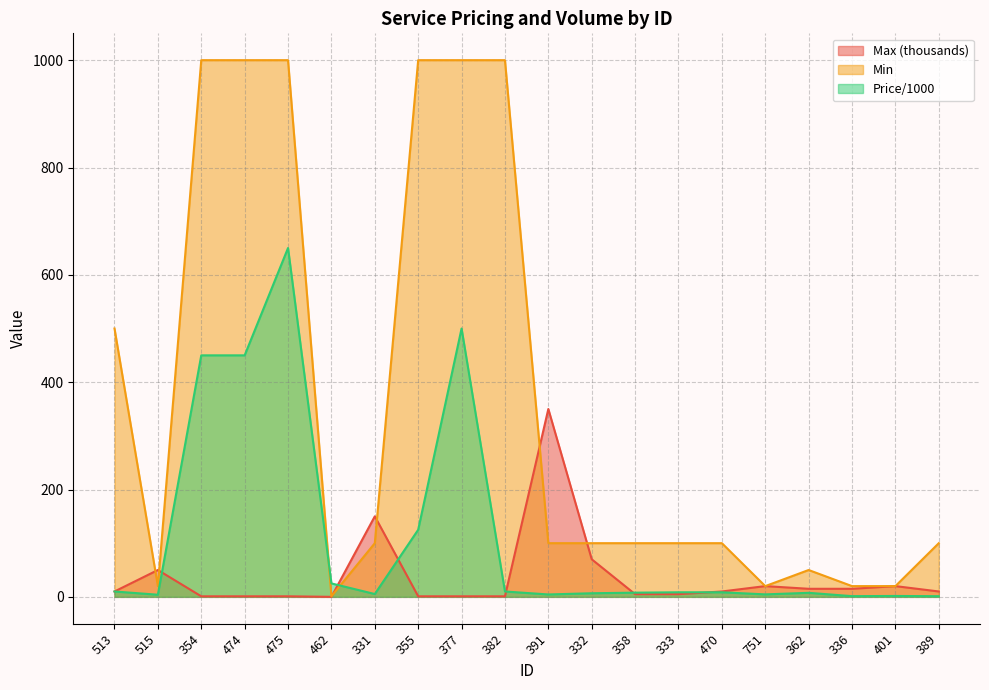

What is the difference between the maximum and minimum values in the Max series?

350.0